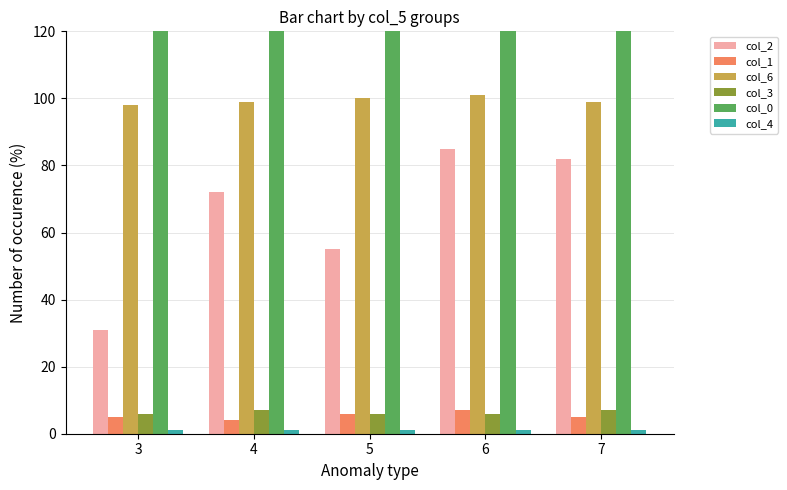

How many values in the col_1 series exceed 5?

2